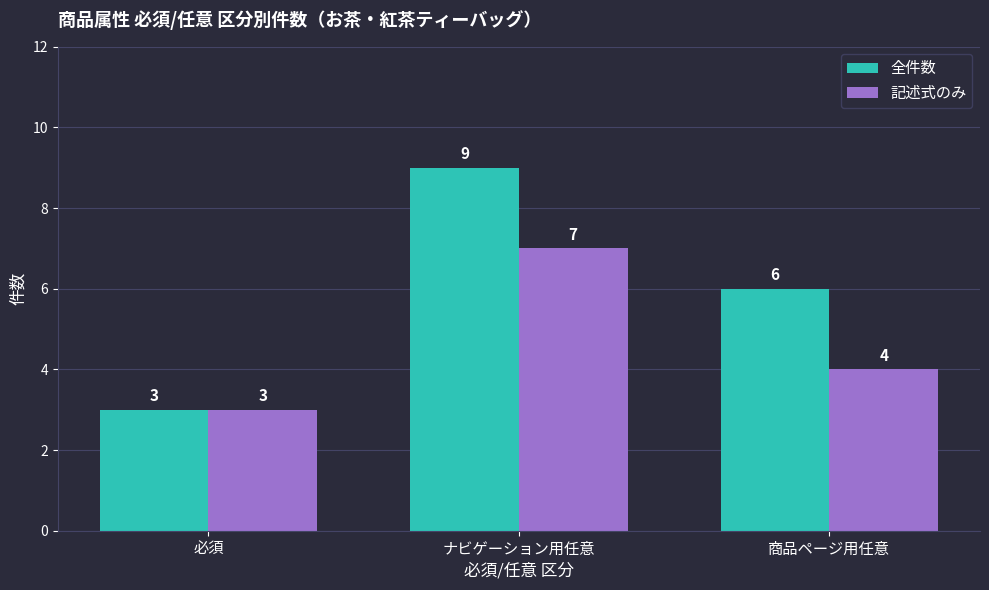

What is the label of the 1st bar from the right?

商品ページ用任意